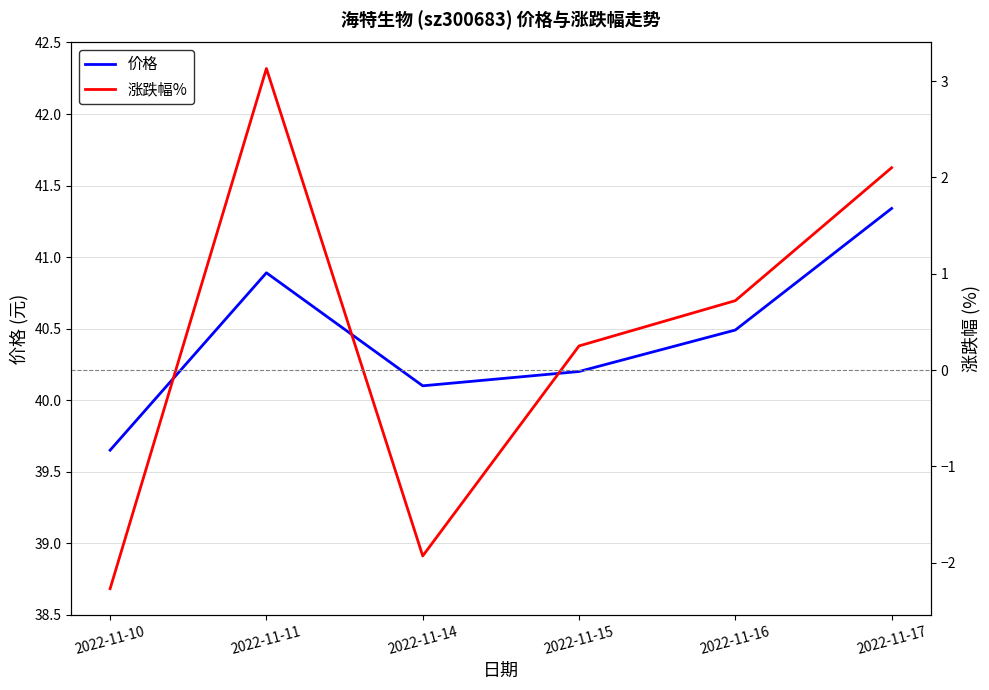

Read the 价格 value at 2022-11-17.

41.3